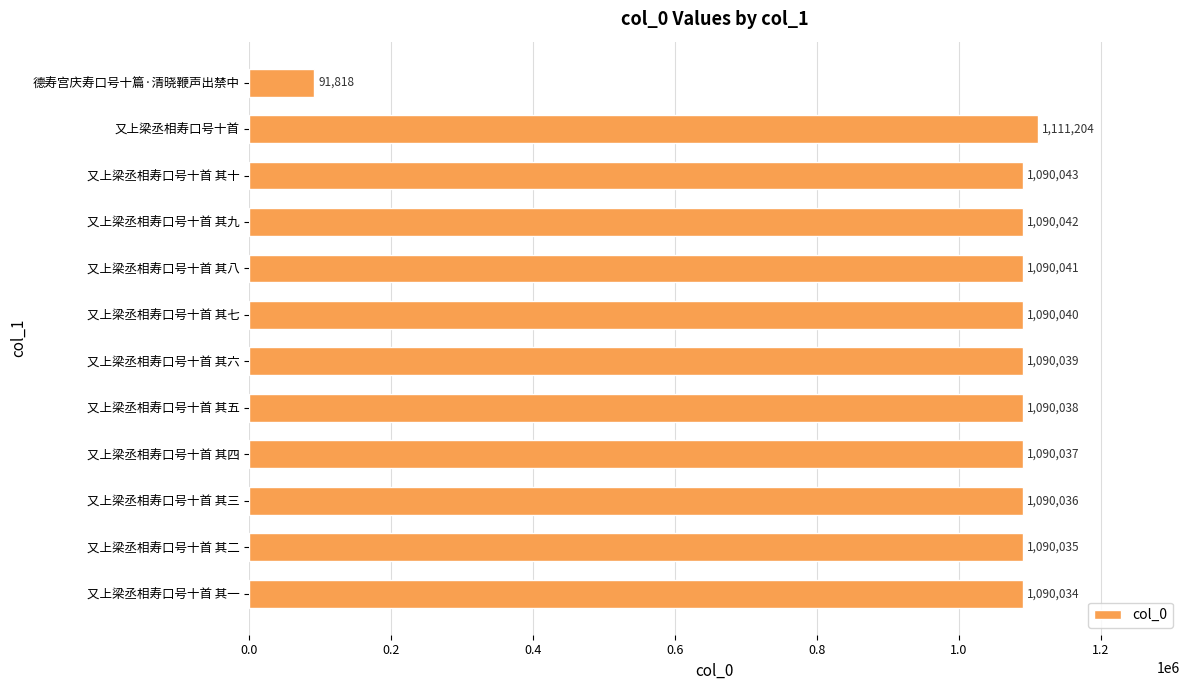

How many categories are shown in the chart?

12